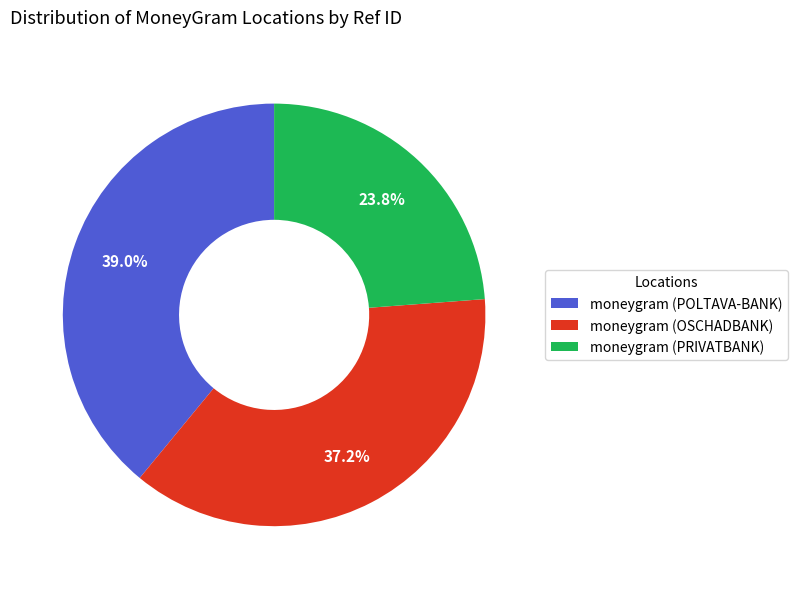

What percentage is the moneygram (POLTAVA-BANK) slice, to the nearest percent?

39%